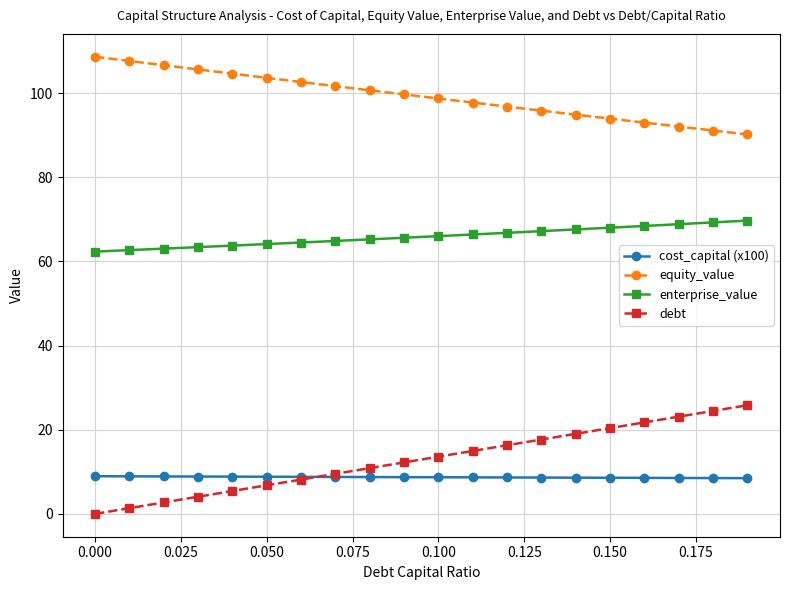

At how many categories does at least one series exceed 87?

20